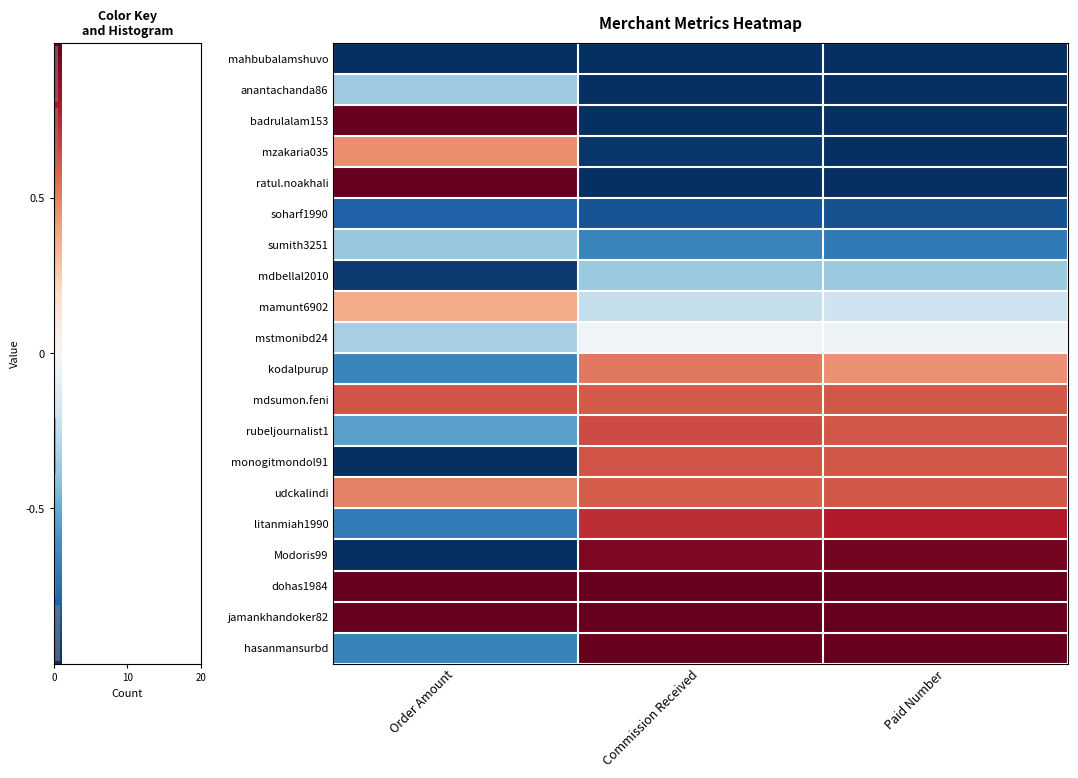

How many data points does each series have?

3